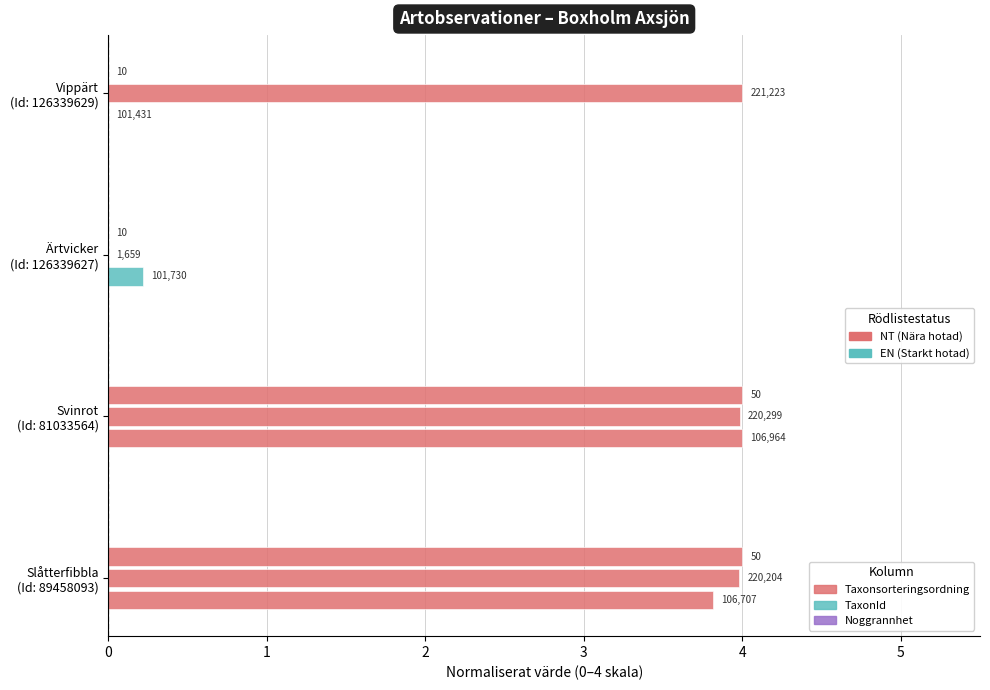

How many groups of bars are there?

4